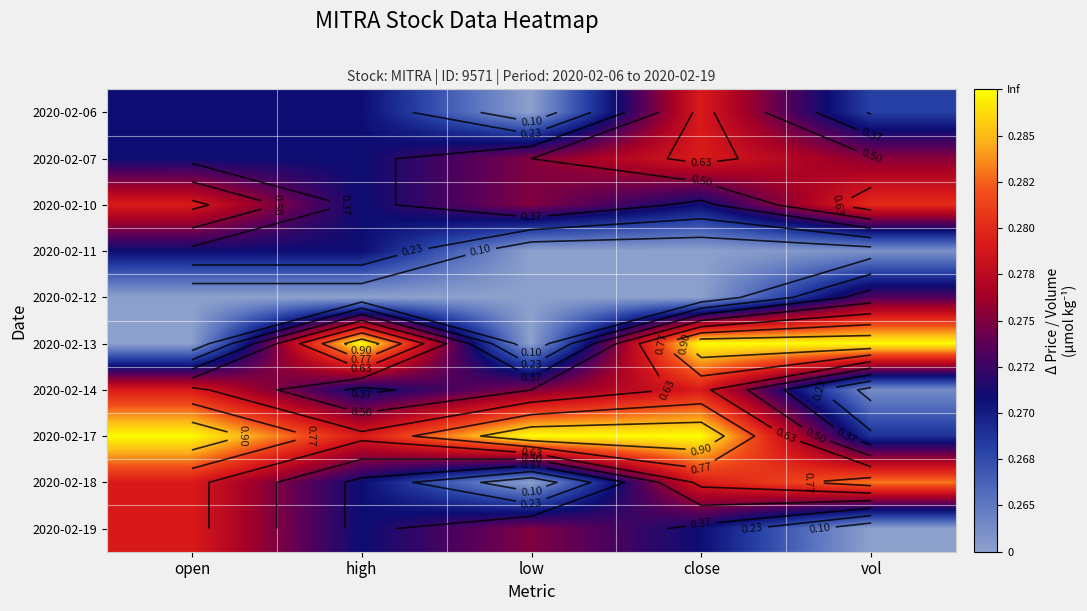

Which has a higher value, high or close?

close